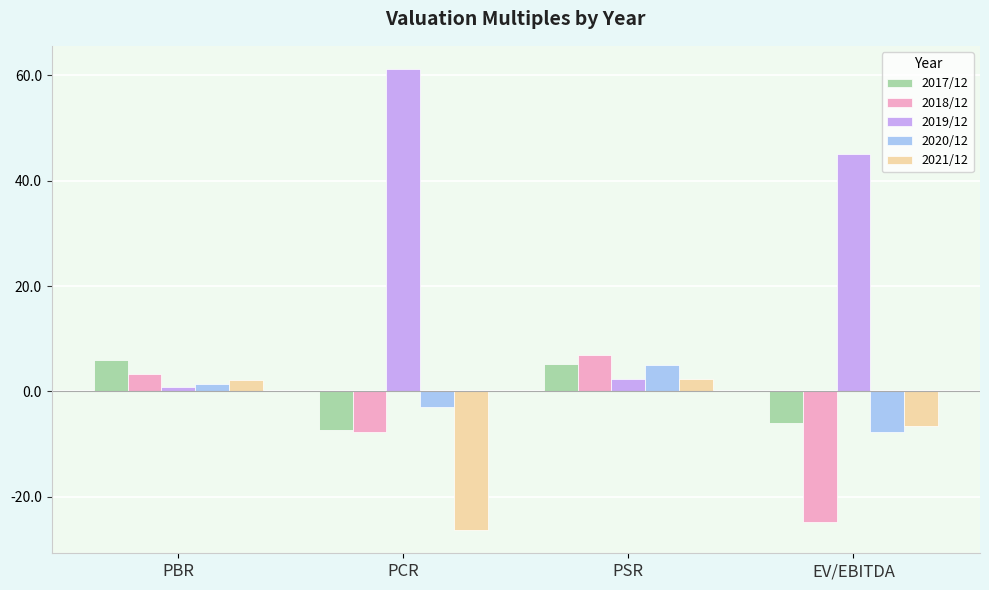

What is the sum of all 2018/12 values?

-22.2